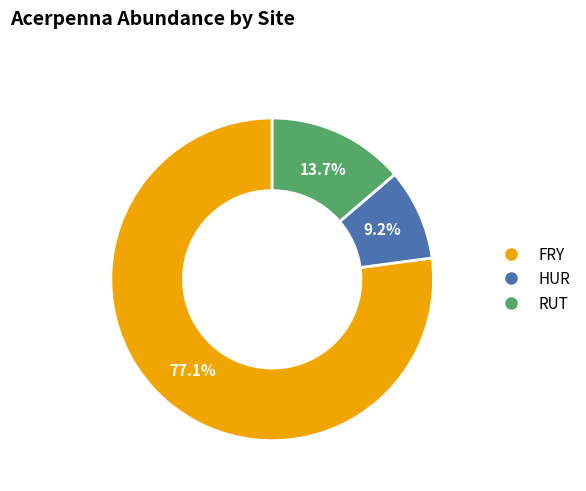

To the nearest percent, what percentage of the pie is RUT?

14%